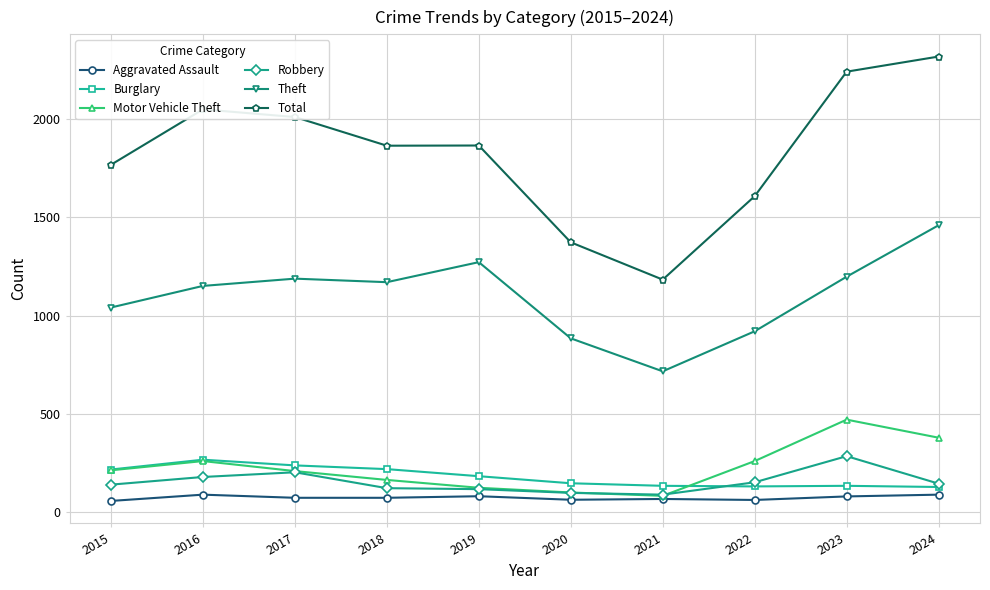

Which series has the largest total across all categories?

Total